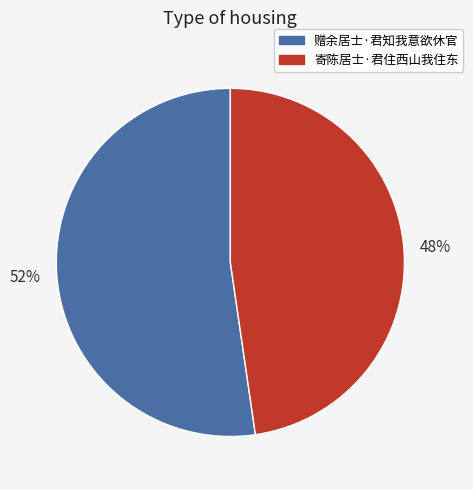

To the nearest percent, what is the average slice percentage?

50%